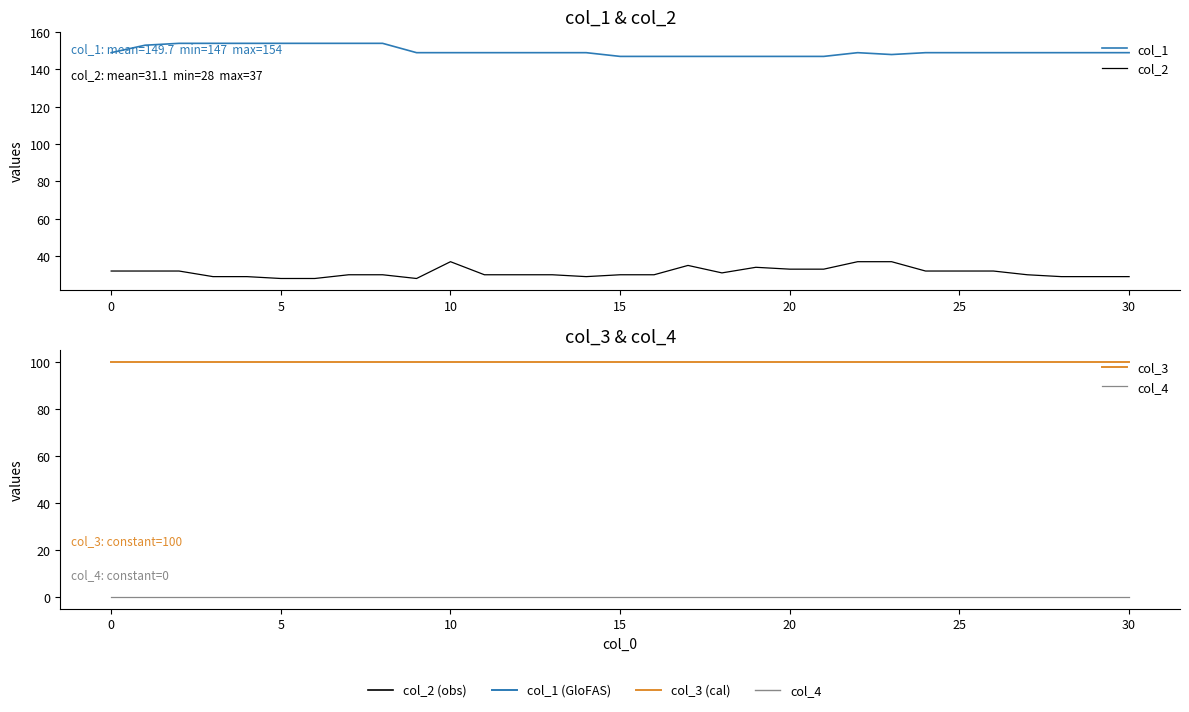

True or false: col_2 and col_3 cross at least once.

False